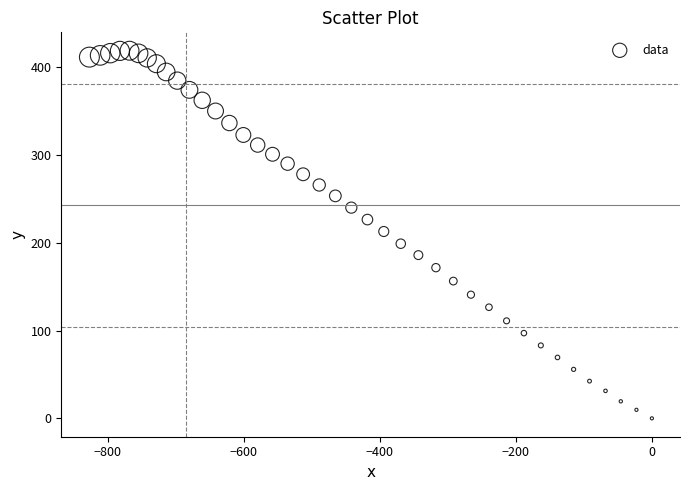

What is the range of Y values (max minus min)?

418.9